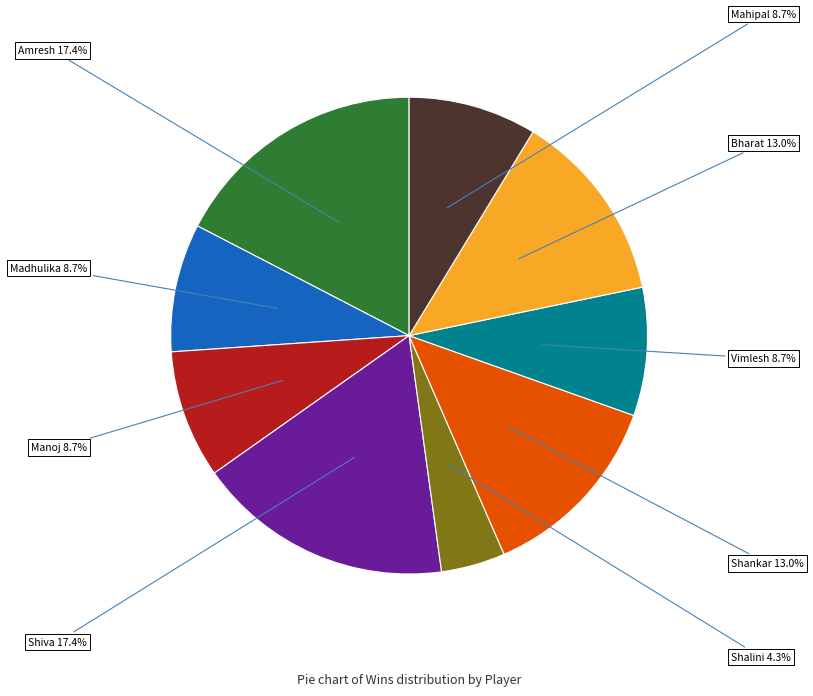

Which category has the smallest portion of the pie?

Shalini